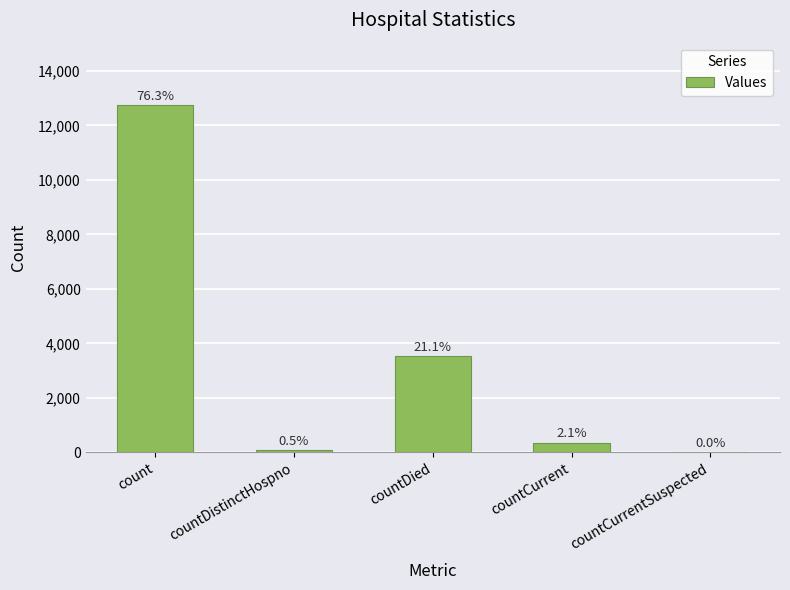

How many data points are above 357?

2